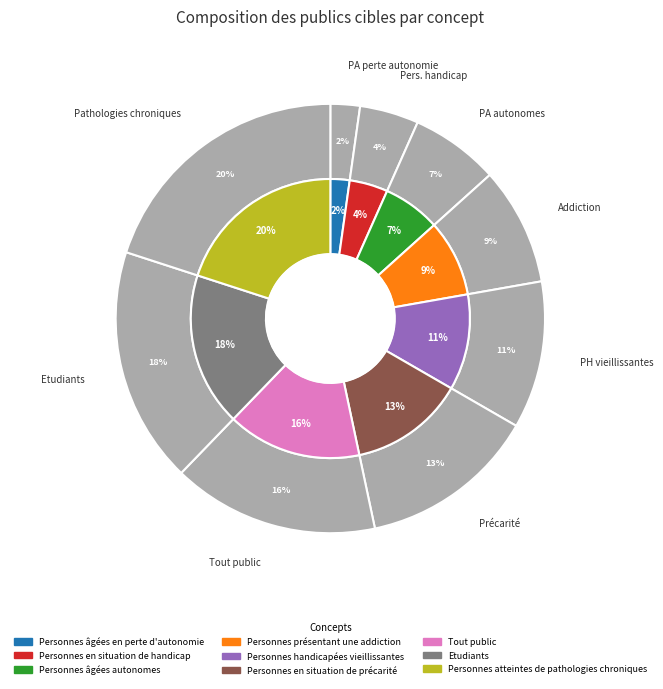

What percentage is NOT represented by Personnes âgées en perte d'autonomie?

97.8%